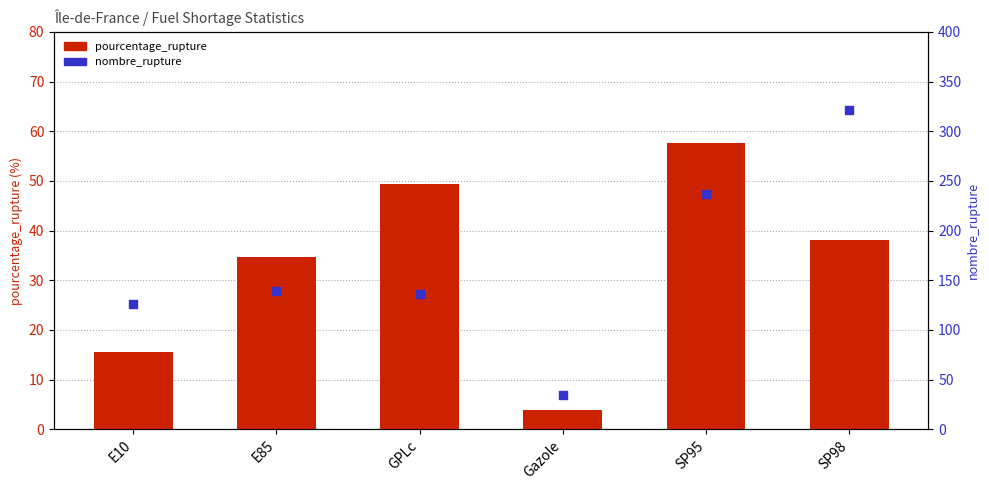

What is the total value across all series at SP95?

294.7